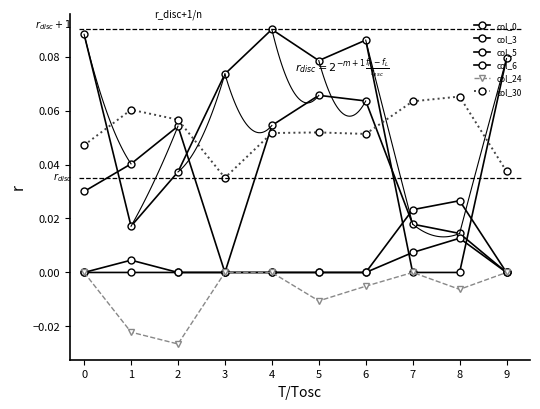

How many lines are shown in the chart?

6